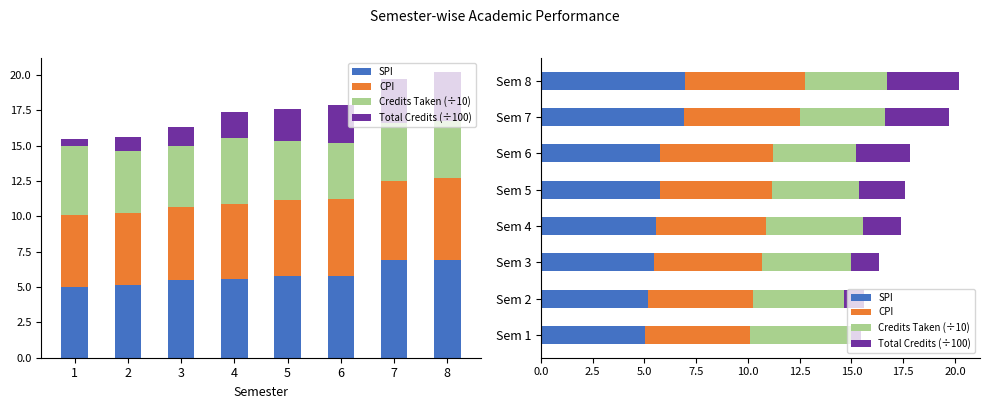

Which category has the highest value across all series?

Sem 8